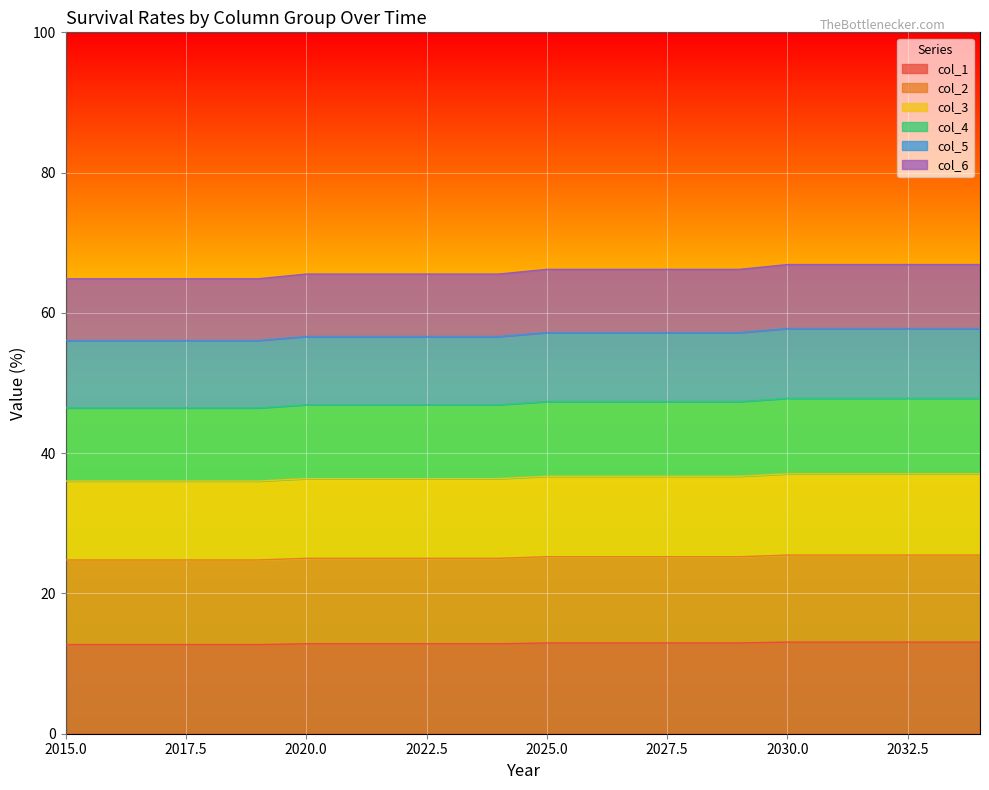

True or false: col_3 has a value of 92.0 at 2016.

False